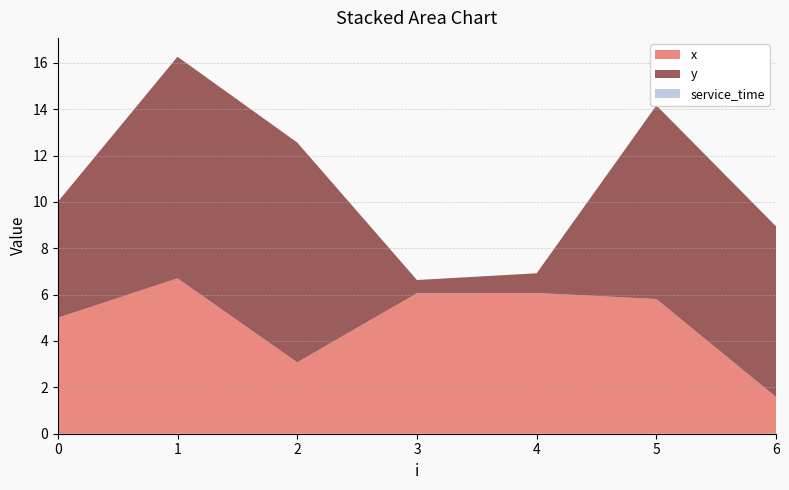

Reading left to right, what are all the values shown in this chart?

x: 5.0	6.7	3.1	6.1	6.1	5.8	1.6
y: 5.0	9.6	9.5	0.6	0.8	8.3	7.4
service_time: 0.0	0.0	0.0	0.0	0.0	0.0	0.0